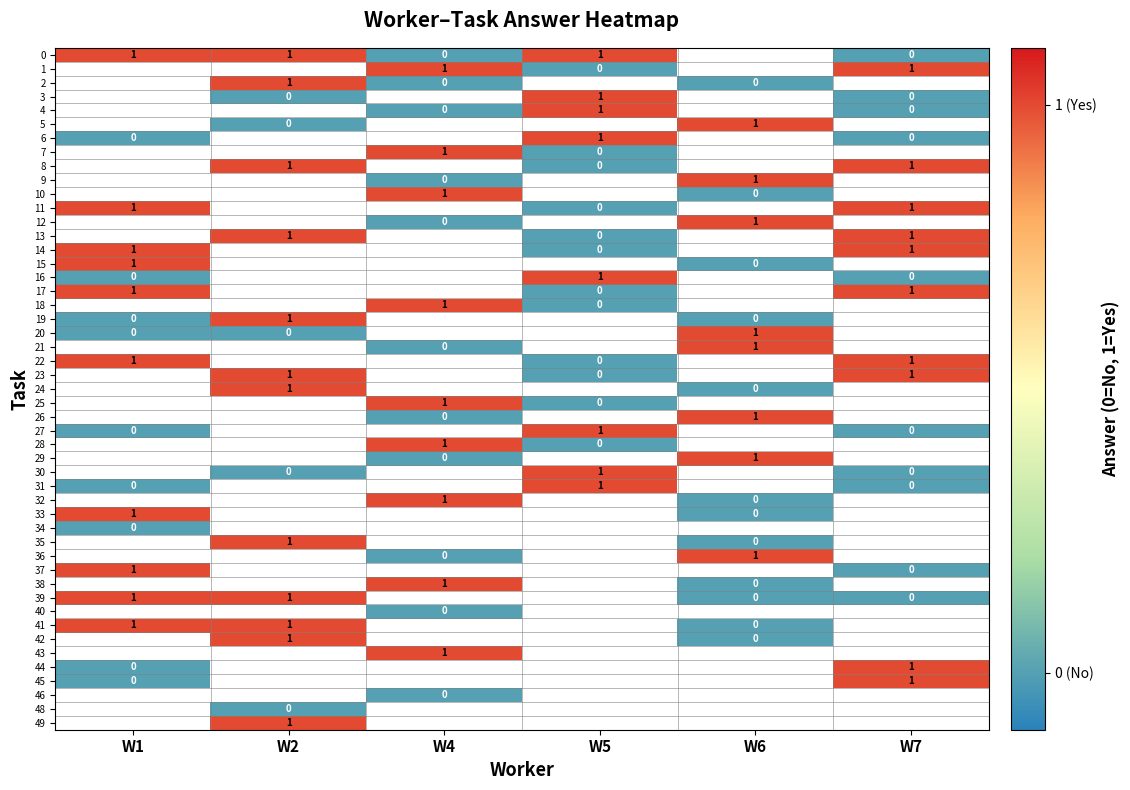

Rank the series at 39 from highest to lowest value.

1.0, 2.0, 4.0, 5.0, 6.0, 7.0